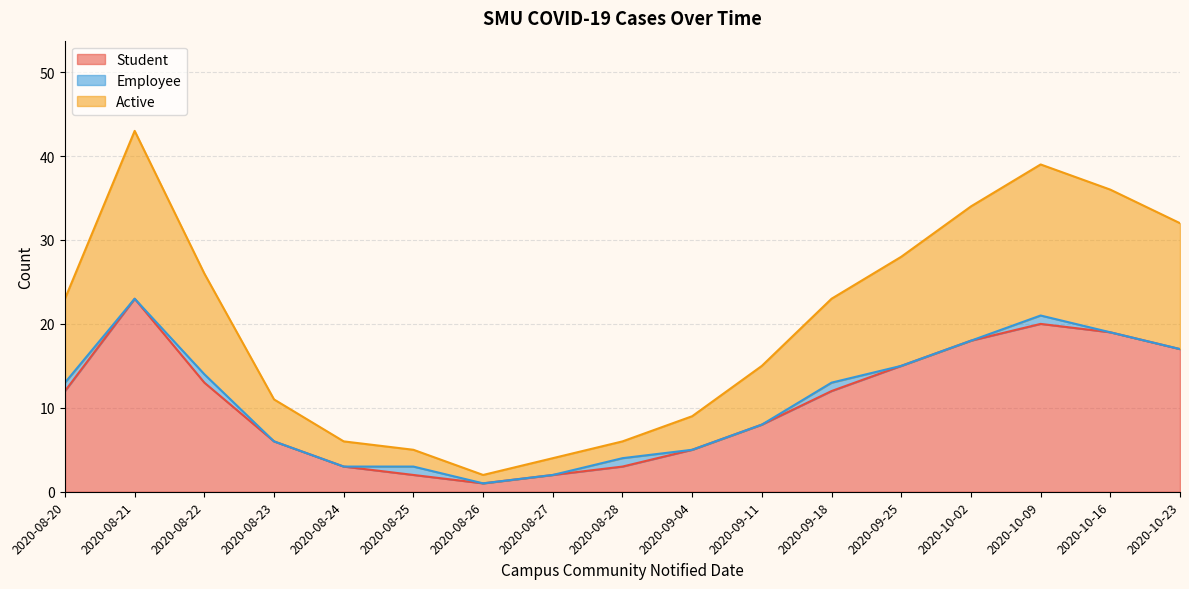

Which series has the largest range (max minus min)?

Active